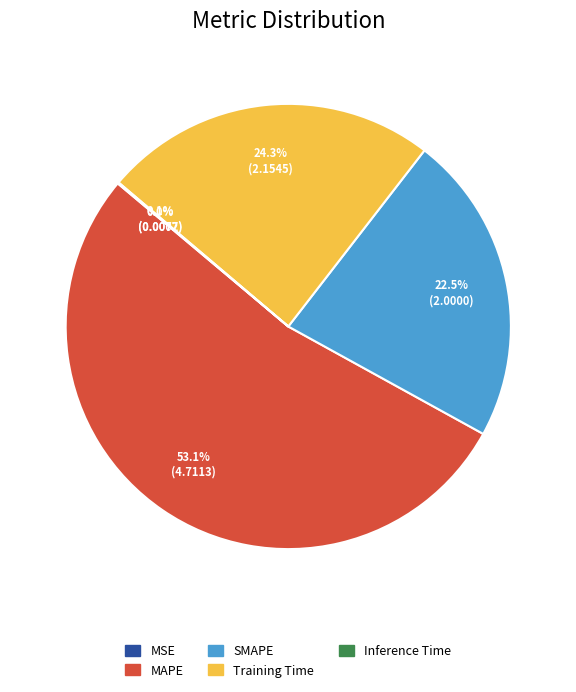

Is there any slice that represents more than half of the pie?

Yes